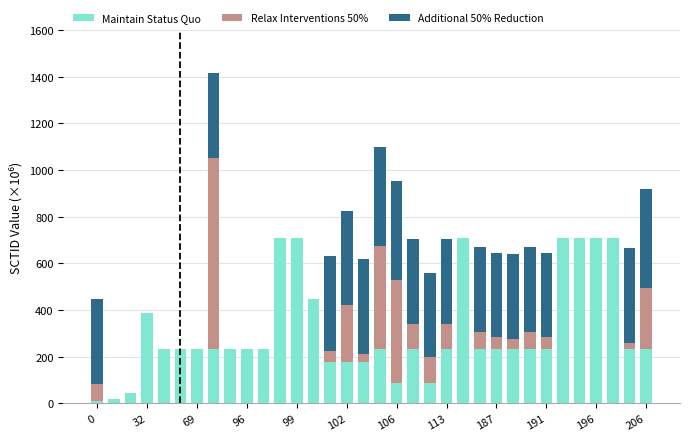

Count the number of categories in the chart.

34